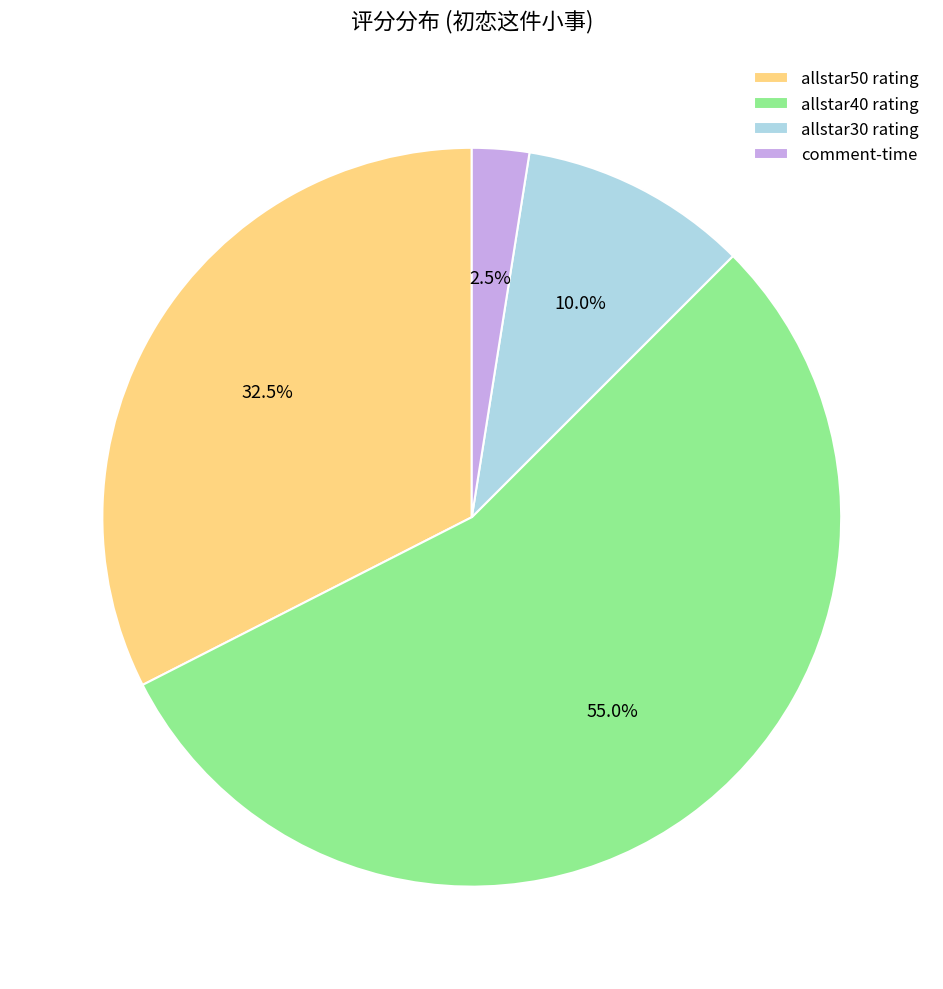

What is the majority slice?

allstar40 rating